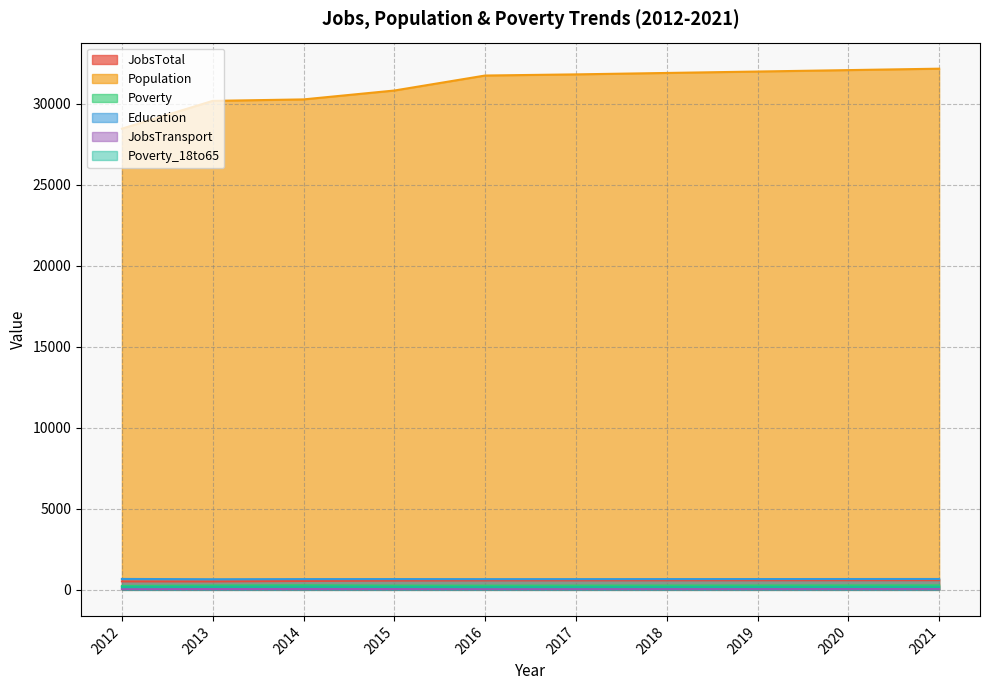

What is the difference between the second highest and minimum values in the Education series?

15